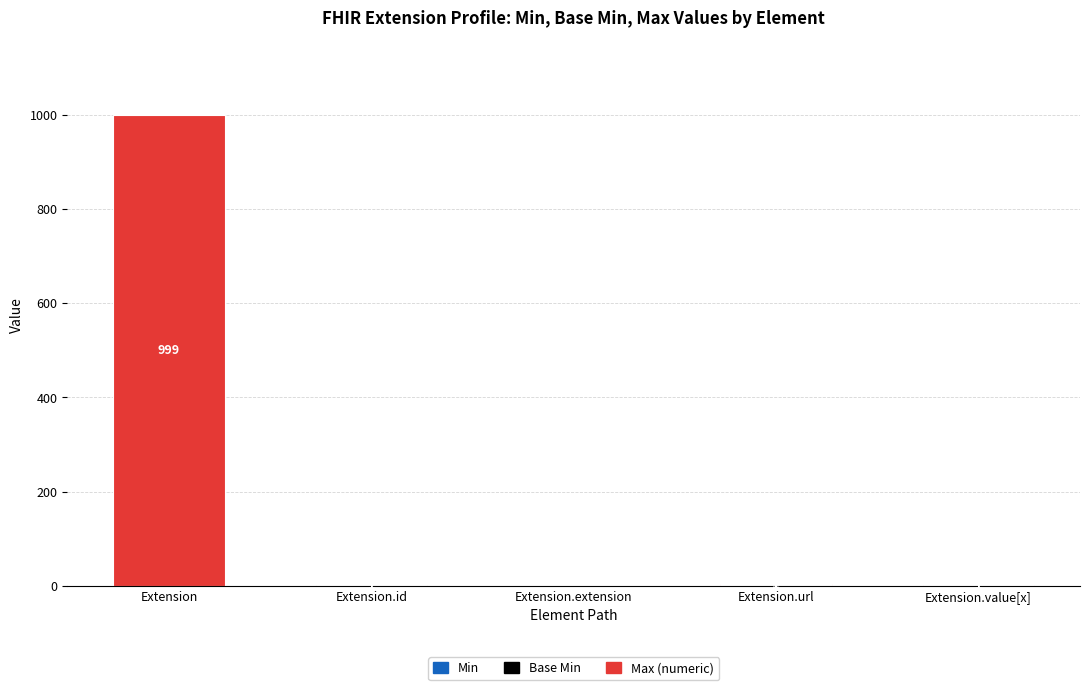

At which category is the sum across all series the highest?

Extension